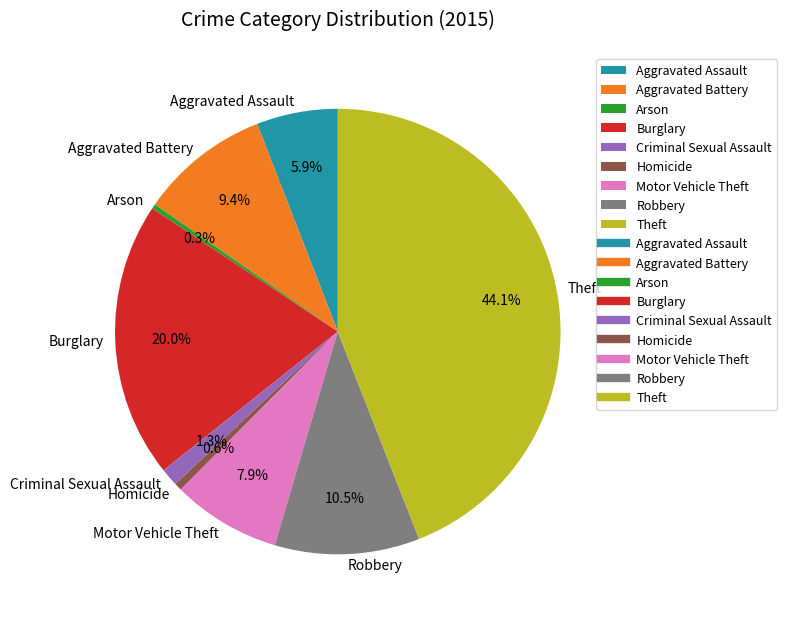

Which category has the biggest portion of the pie?

Theft